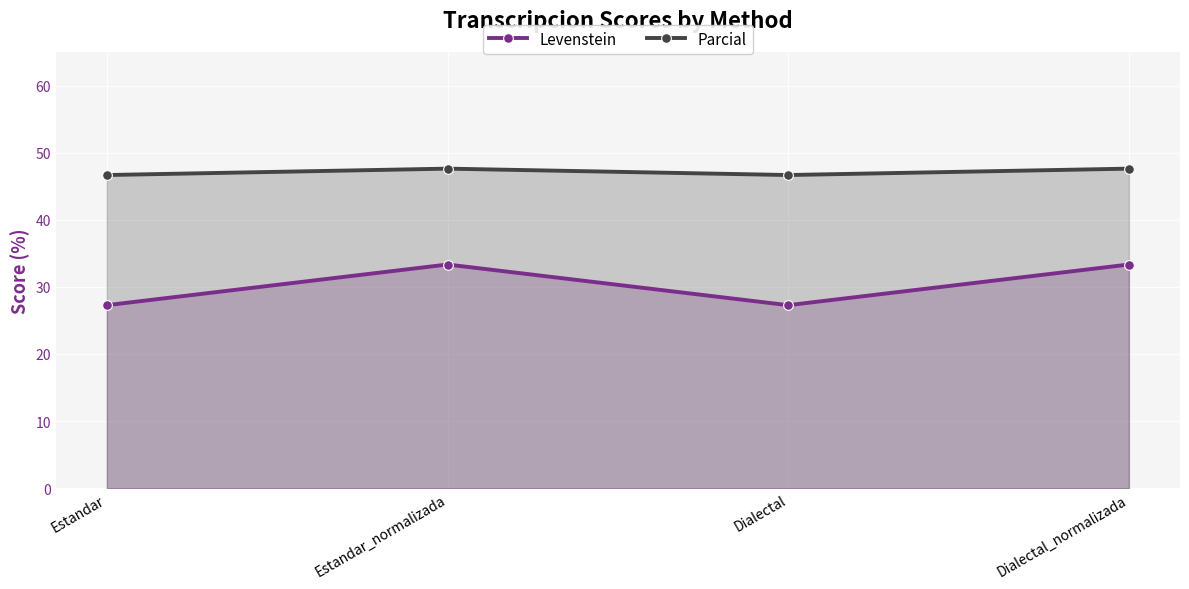

What is the maximum value for Parcial?

47.6